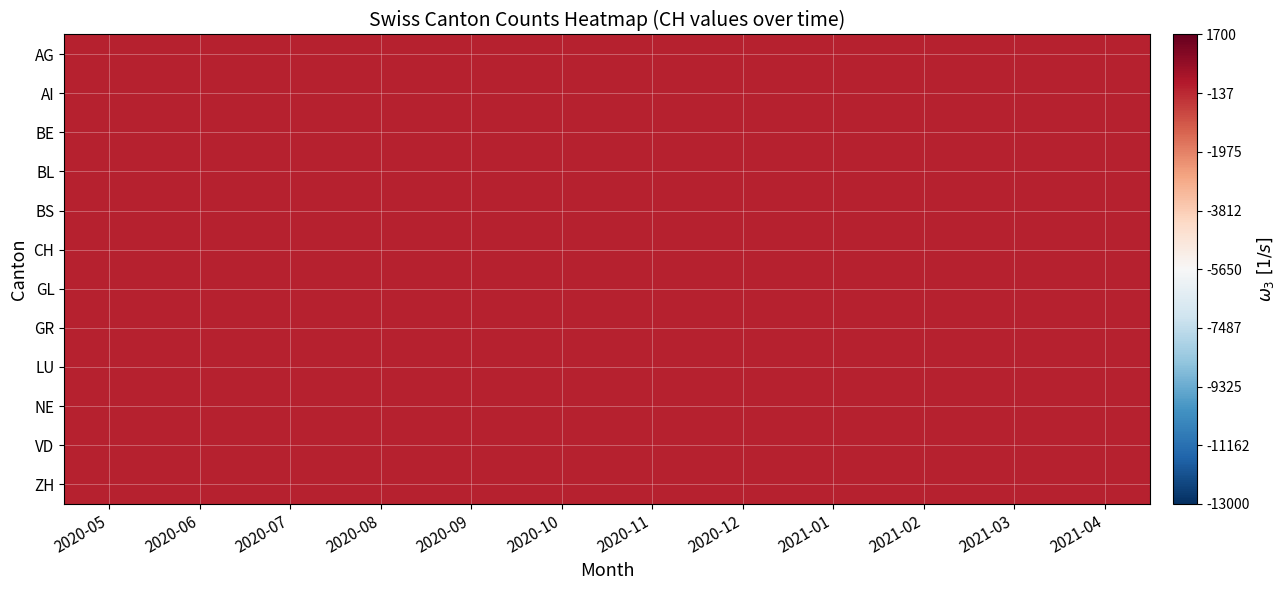

Count the number of data series in this chart.

12